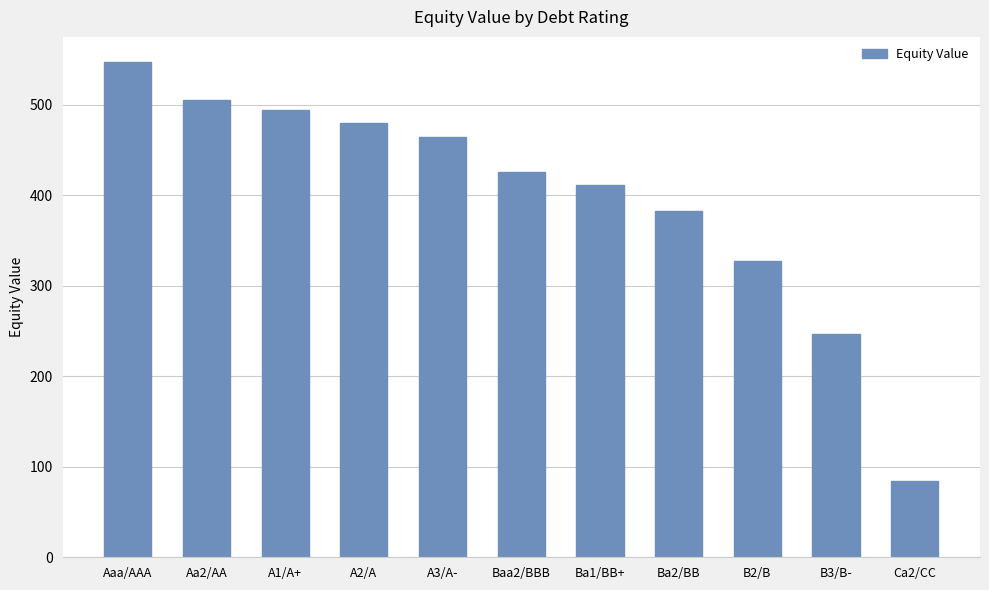

The chart shows a value of 464.3 at A3/A-. True or false?

True